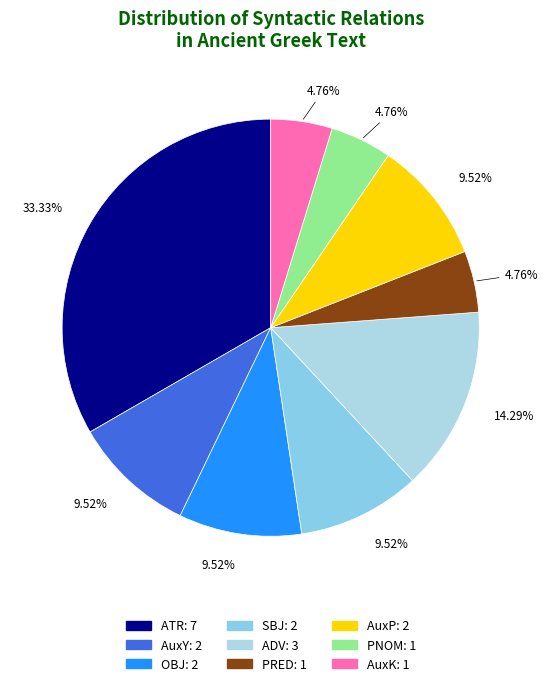

The OBJ slice represents 10% of the pie. True or false?

True